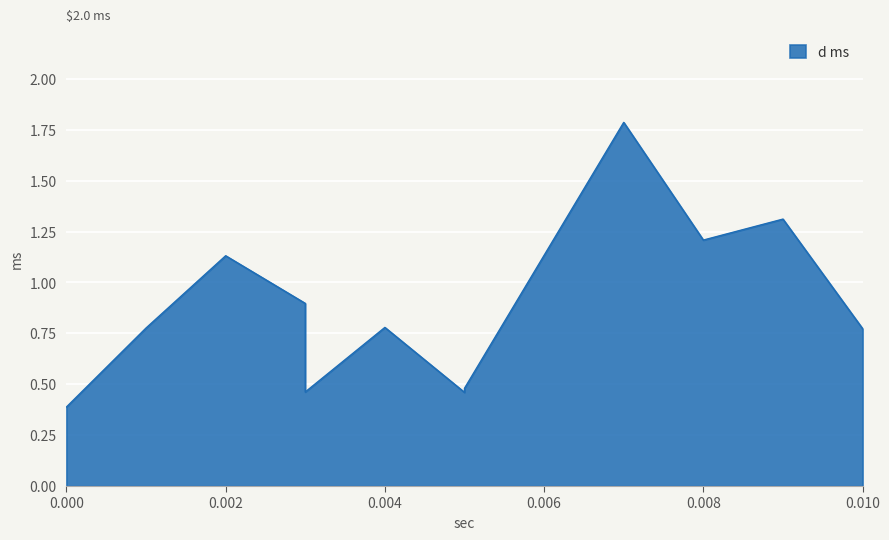

At which category does the chart reach its peak across all series?

0.007